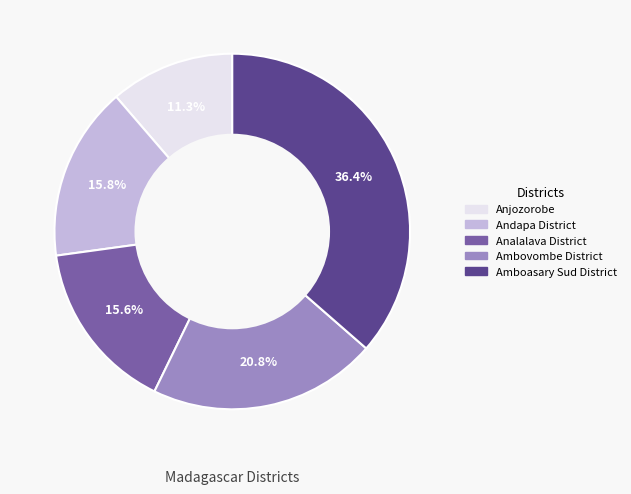

Does Amboasary Sud District represent more than half of the total?

No